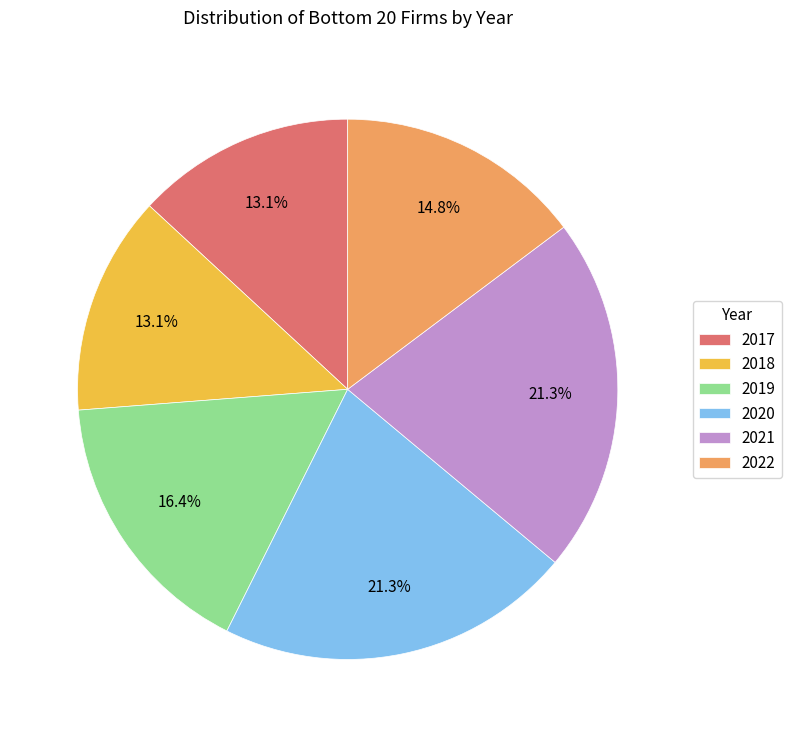

Between 2022 and 2020, which is larger?

2020